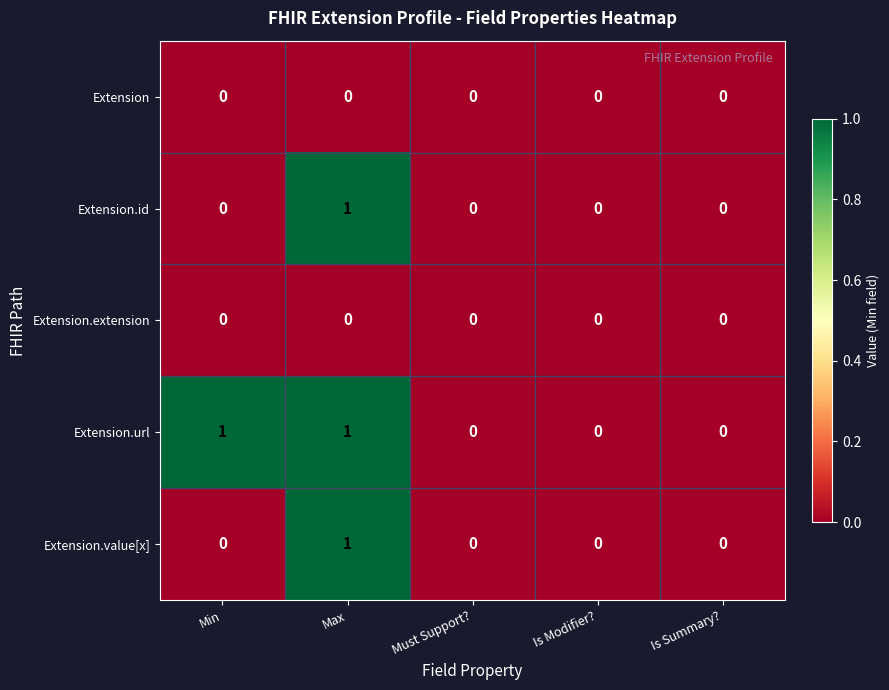

Reading left to right, extract all data points from this chart.

Extension: 0	0	0	0	0
Extension.id: 0	1	0	0	0
Extension.extension: 0	0	0	0	0
Extension.url: 1	1	0	0	0
Extension.value[x]: 0	1	0	0	0